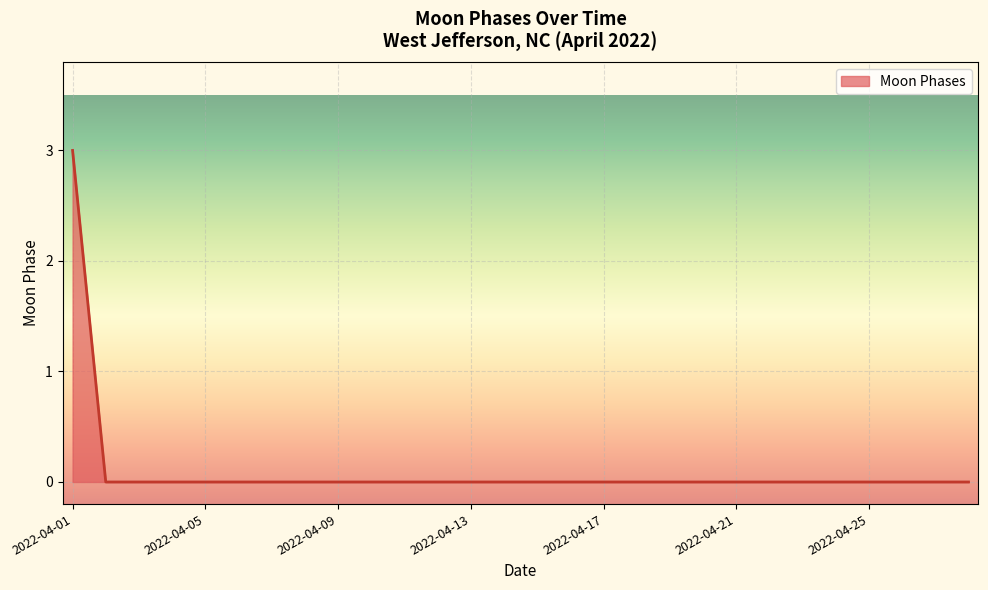

What is the greatest value displayed?

3